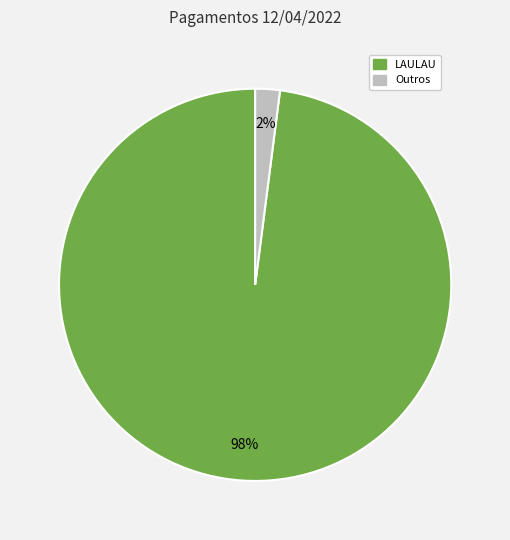

To the nearest percent, what is the average slice percentage?

50%